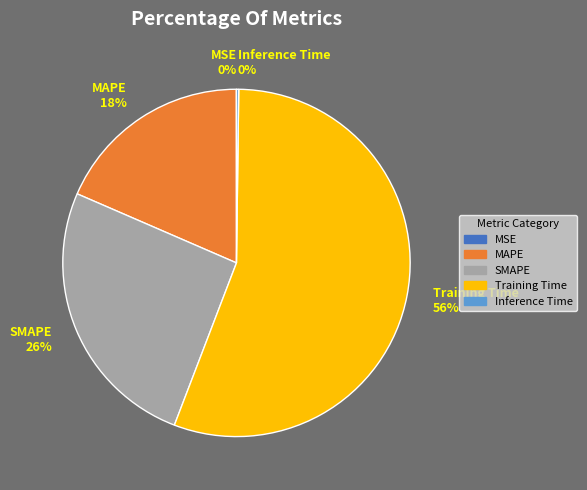

Between Training Time 56% and MAPE 18%, which is larger?

Training Time 56%